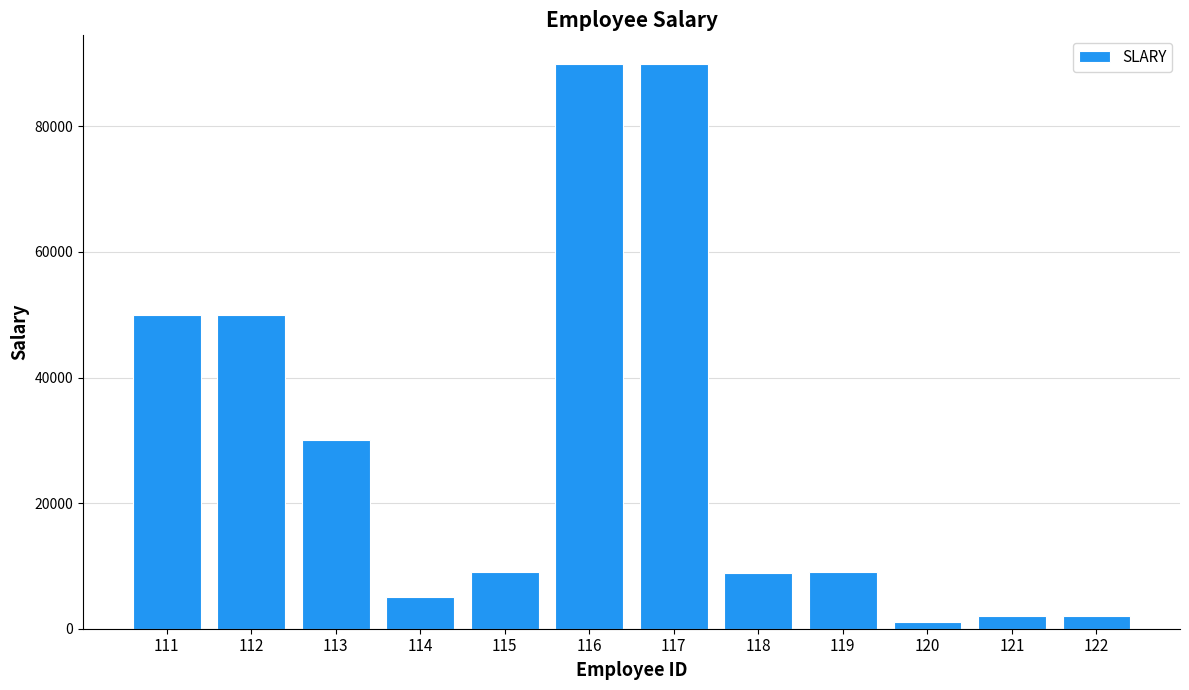

What is the difference between the second highest and minimum values?

89000